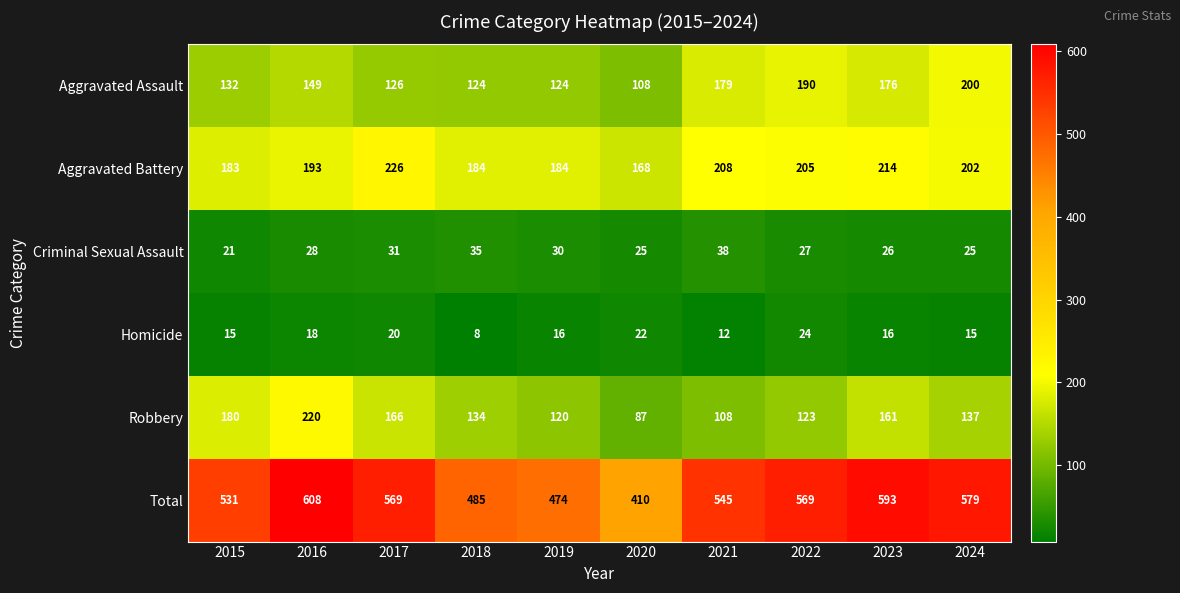

At which label is Total closest to 509?

2015